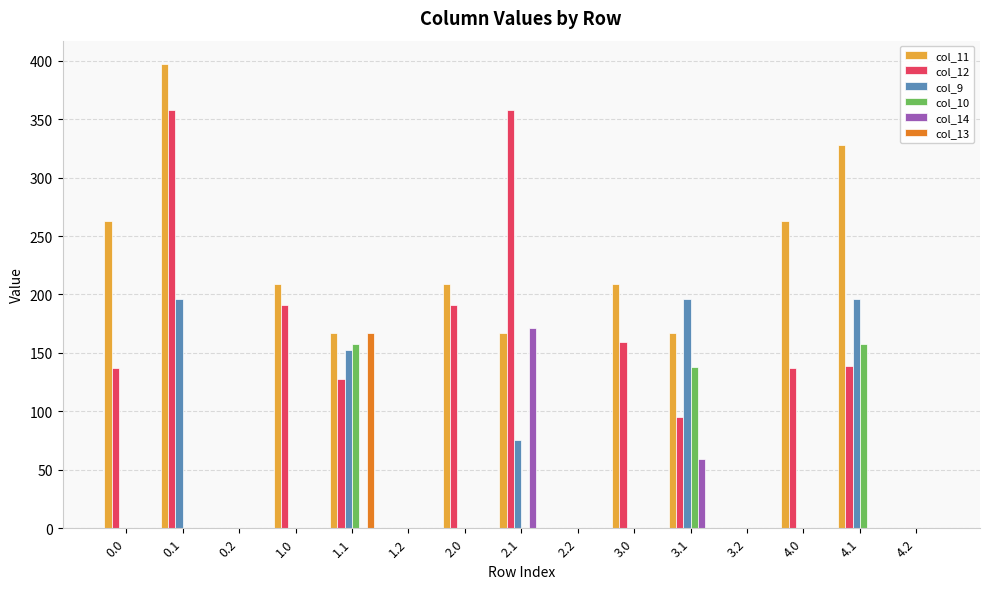

What is the maximum value for col_11?

397.3